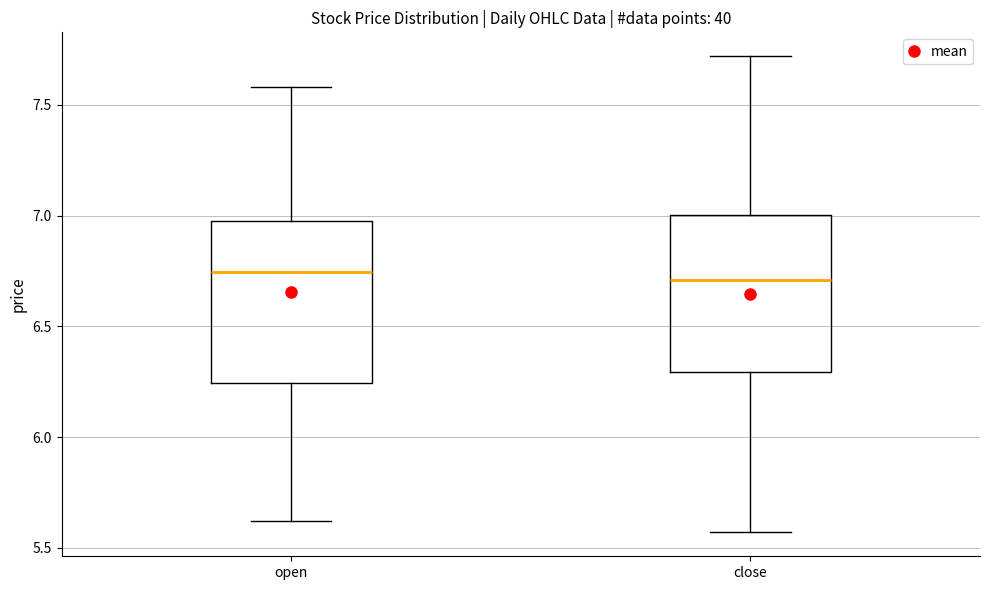

Reading left to right, read every box against the y-axis: the position of its median line, the range the box covers, and the ends of its whiskers. The values are not printed on the chart, so give them approximately, as read against the axis.

open: median 6.75, box 6.25 to 7.00, whiskers 5.60 to 7.60
close: median 6.70, box 6.30 to 7.00, whiskers 5.55 to 7.70